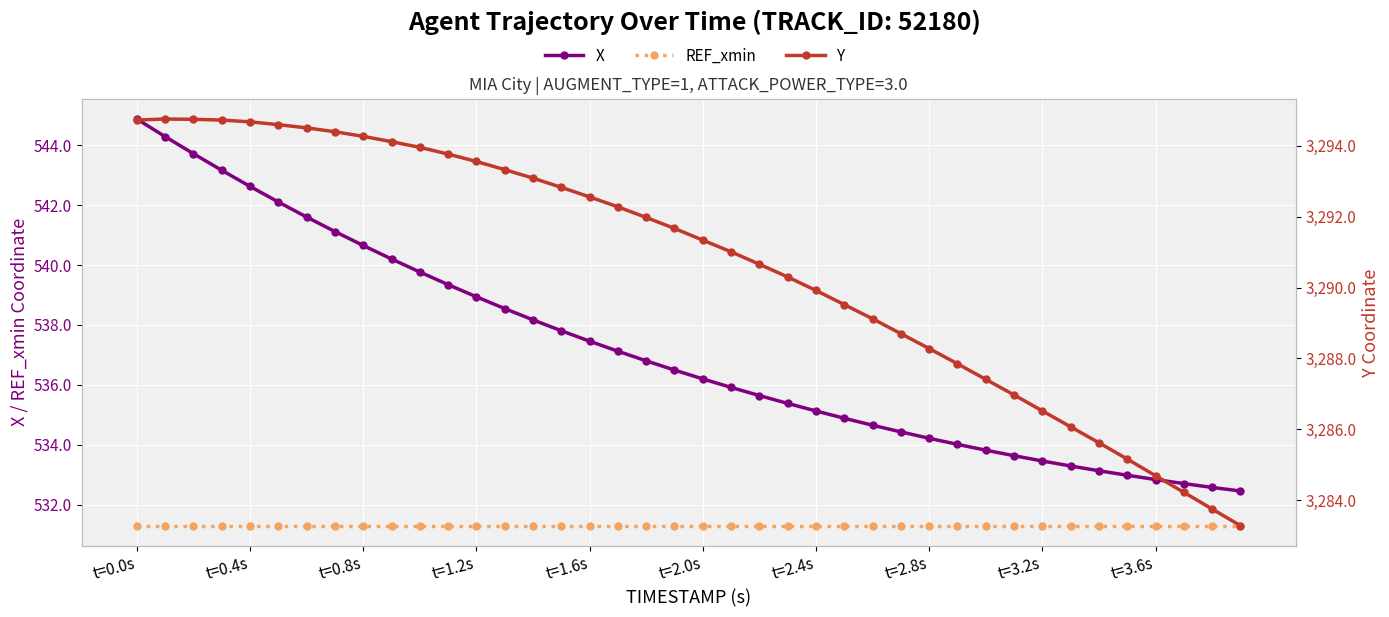

What position from the left is t=2.4s?

7